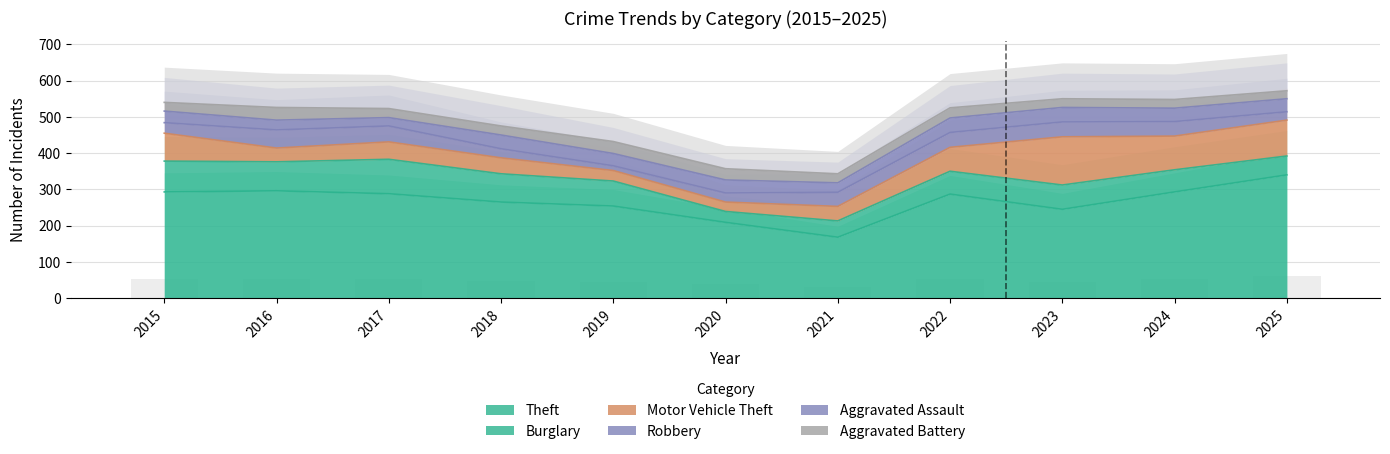

How many distinct data groups are displayed?

6